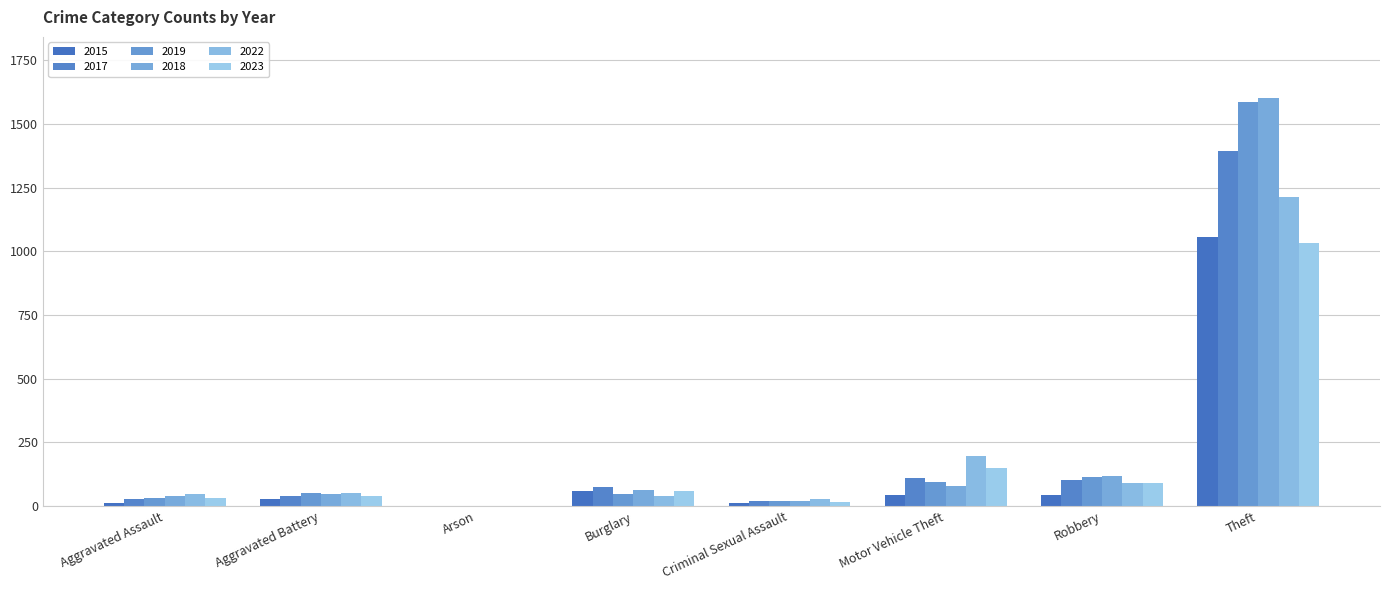

What is the sum of all 2022 values?

1670